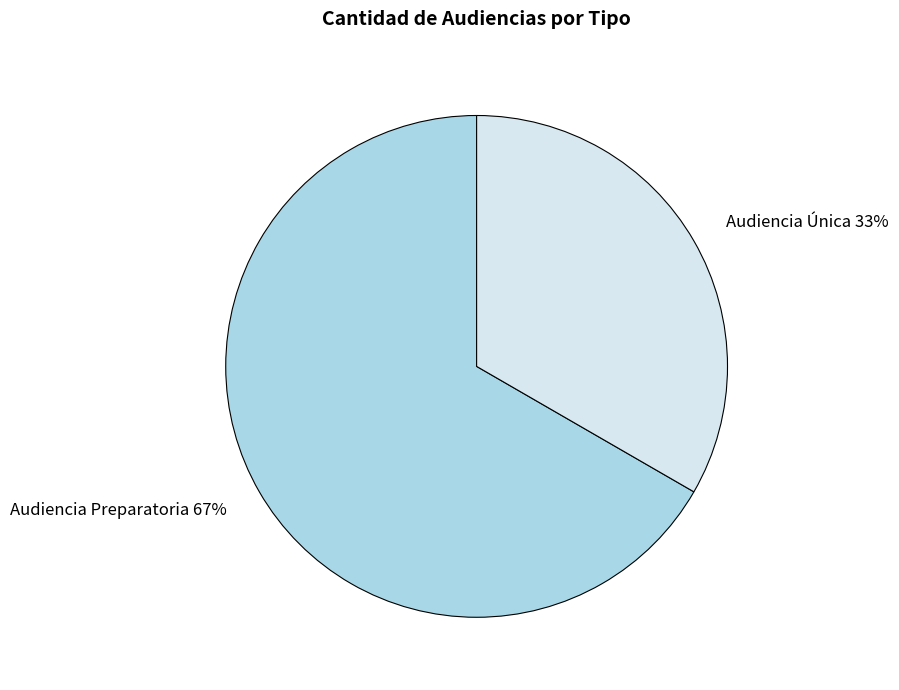

Combined, do Audiencia Preparatoria and Audiencia Única account for over 50%?

Yes